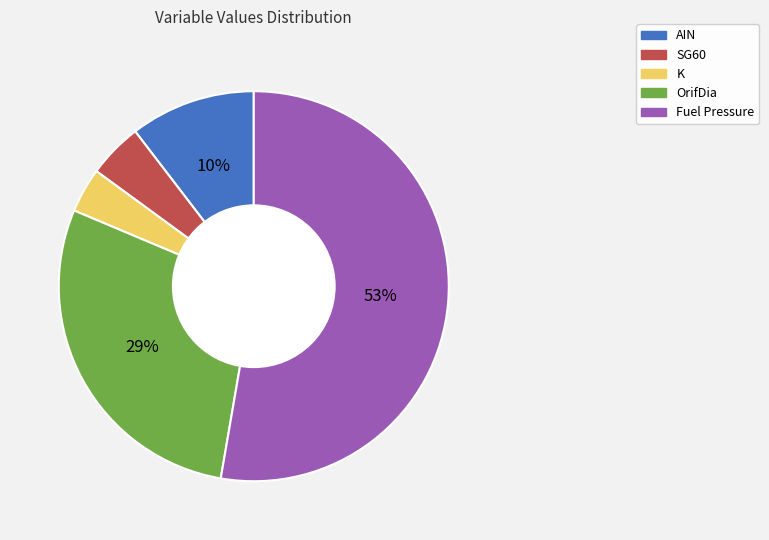

Which has a higher value, SG60 or K?

SG60